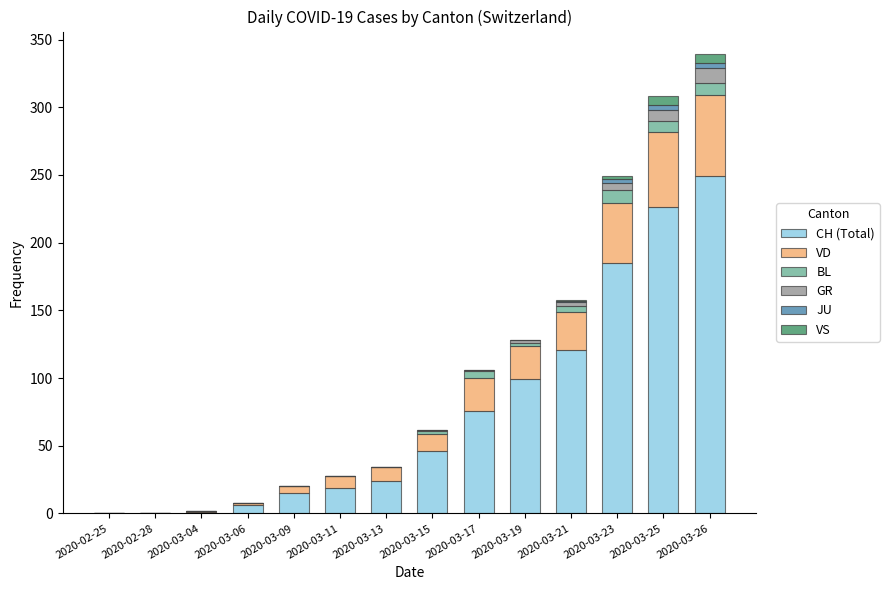

What is the highest value of the CH (Total) series?

249